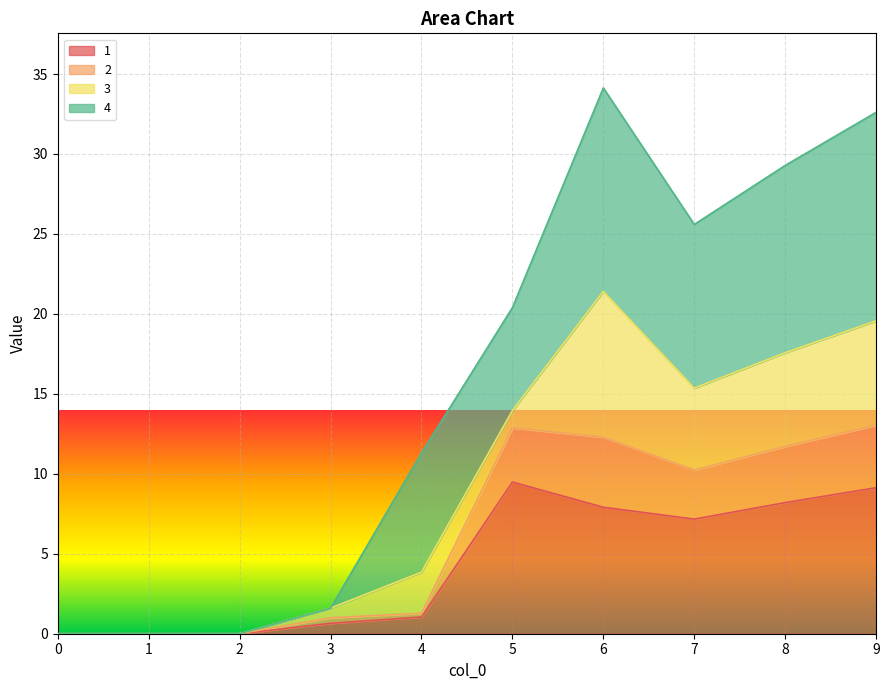

What is the maximum value for 1?

9.5